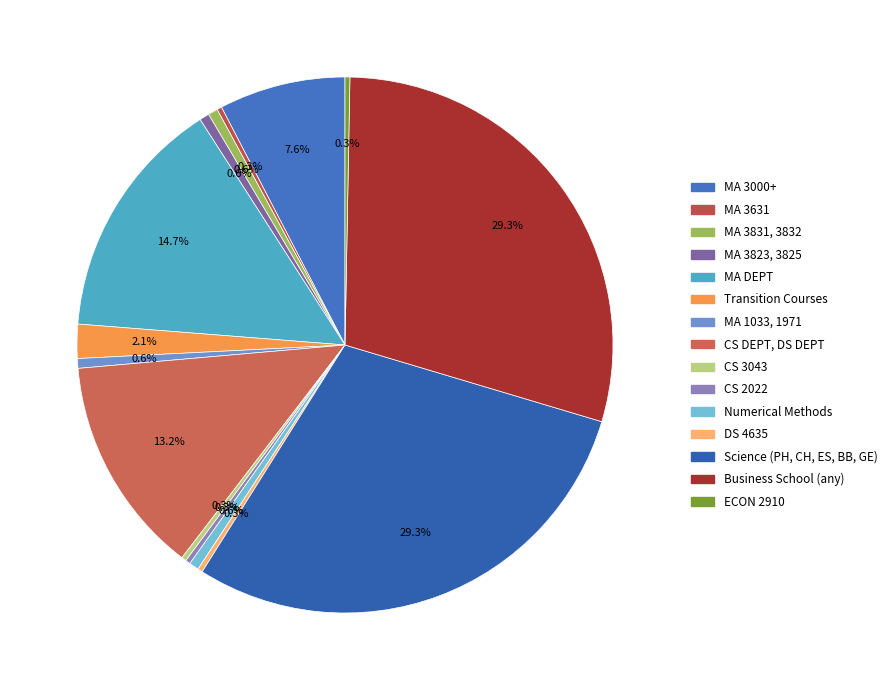

Do Transition Courses and Science (PH, CH, ES, BB, GE) together represent more than half of the pie?

No